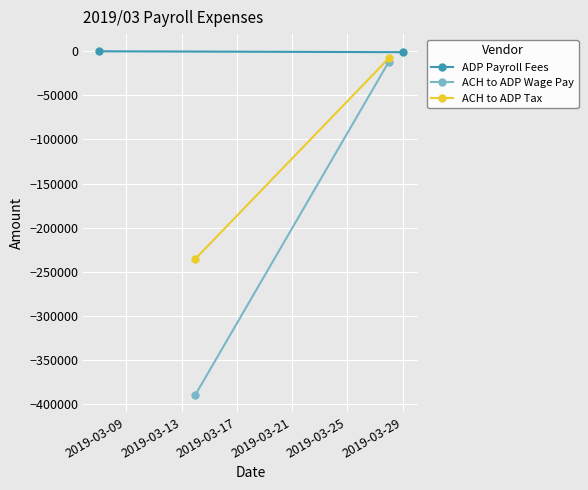

Reading left to right, list all the values displayed in this chart.

ADP Payroll Fees: -113.3	-1115.1
ACH to ADP Wage Pay: -389509.6	-11818.6
ACH to ADP Tax: -235353.8	-7885.3